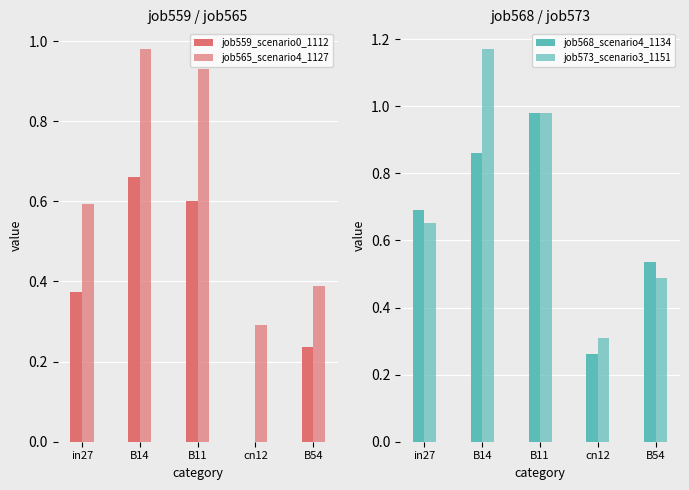

At B54, list the series in order from smallest to largest.

job559_scenario0_1112, job565_scenario4_1127, job573_scenario3_1151, job568_scenario4_1134